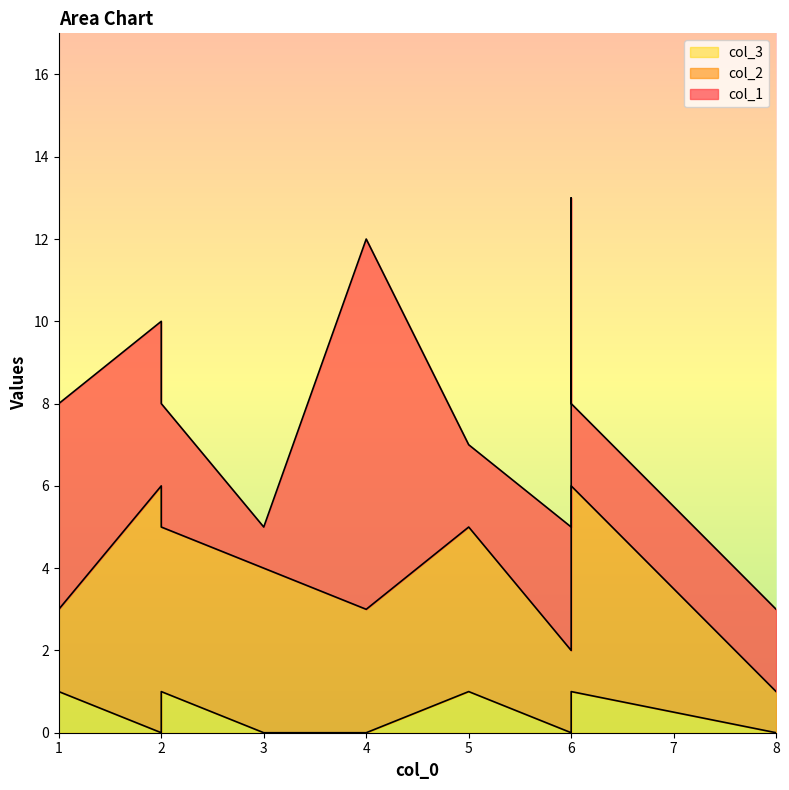

Count the number of data series in this chart.

3